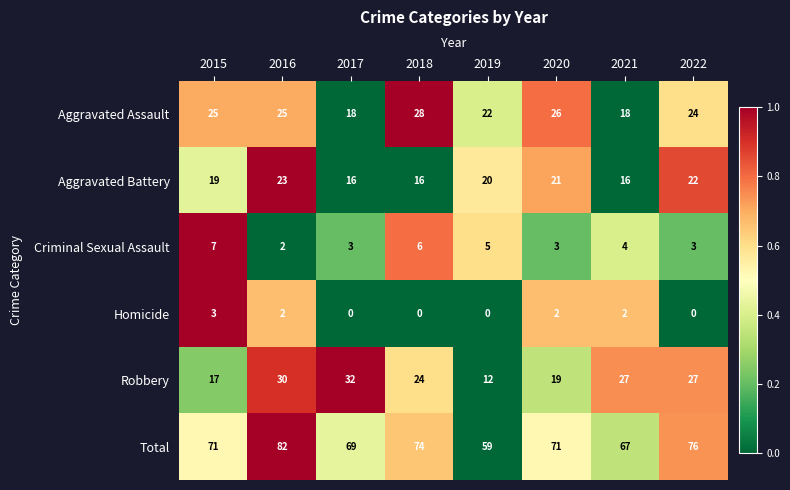

Which series has the widest spread of values?

Total